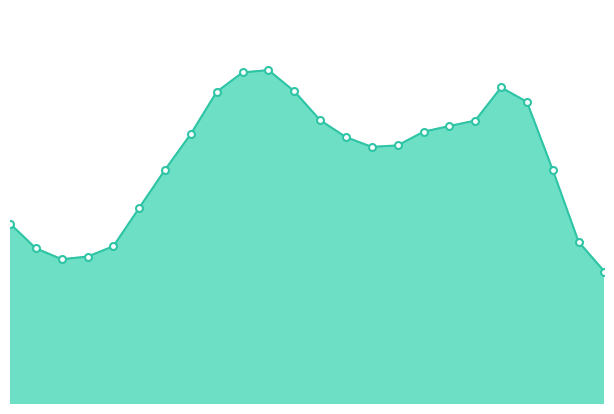

What is the minimum value shown in the chart?

46042.2